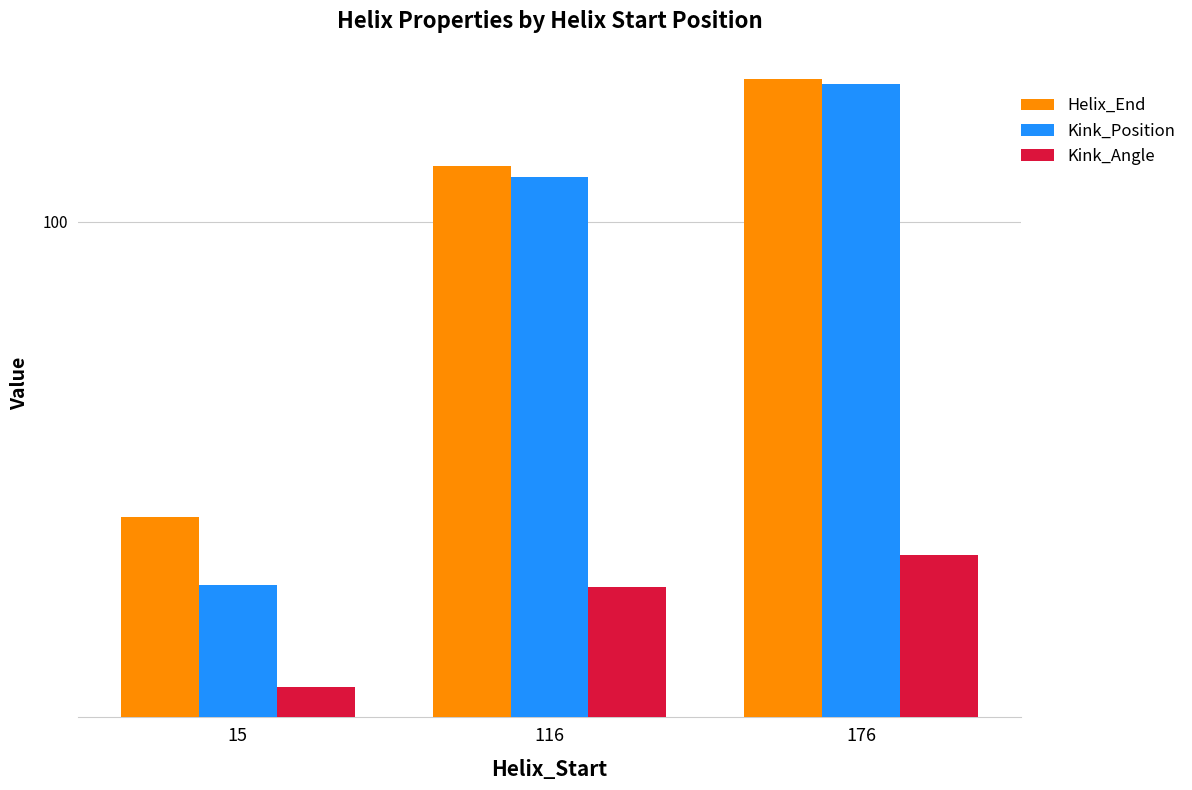

What is the spread (max minus min) of values at 15?

14.3